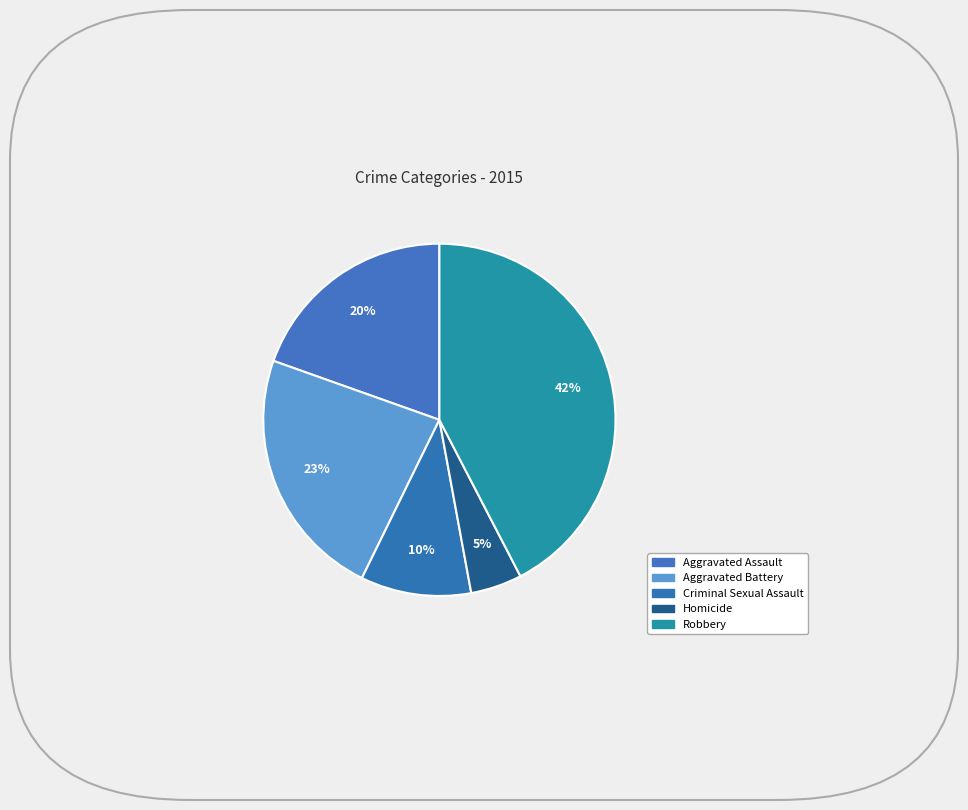

How many segments does this pie chart have?

5